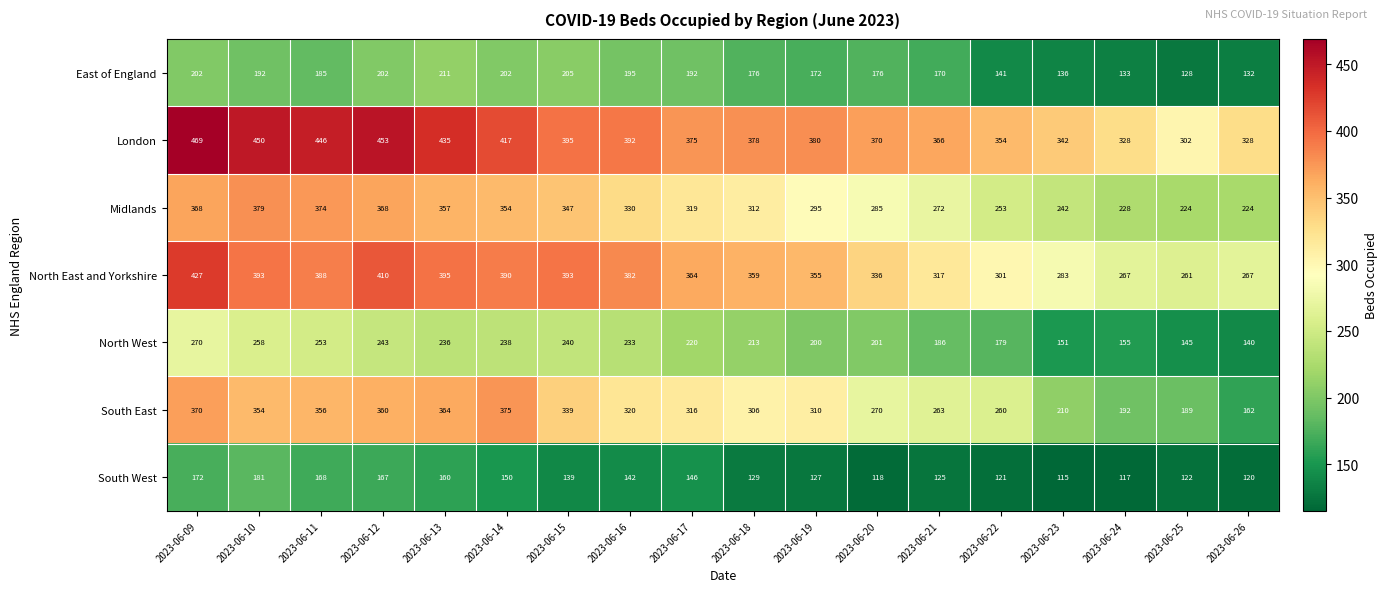

The value of North East and Yorkshire at 2023-06-19 is 545. True or false?

False